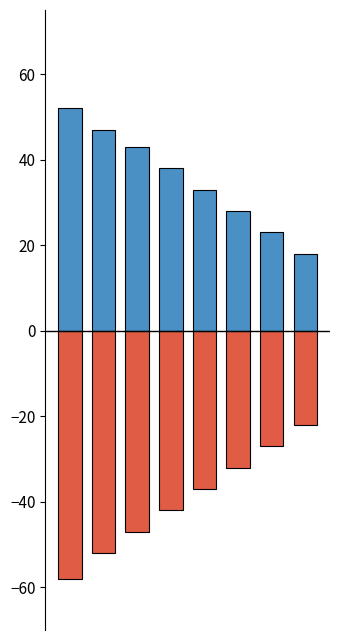

Does the chart contain any negative values?

Yes